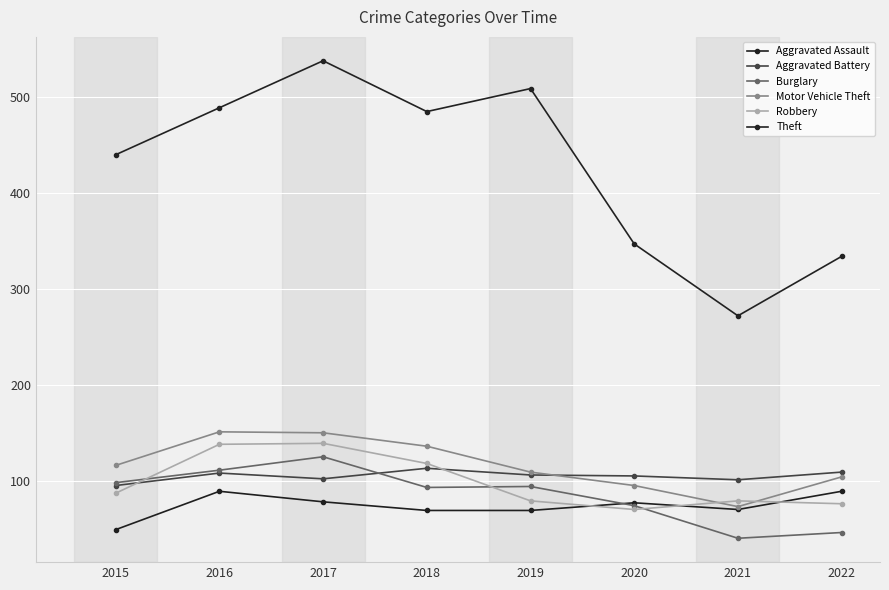

Reading left to right, list all the values displayed in this chart.

Aggravated Assault: 49	89	78	69	69	77	70	89
Aggravated Battery: 95	108	102	113	106	105	101	109
Burglary: 98	111	125	93	94	74	40	46
Motor Vehicle Theft: 116	151	150	136	109	95	73	104
Robbery: 87	138	139	118	79	70	79	76
Theft: 440	489	538	485	509	347	272	334